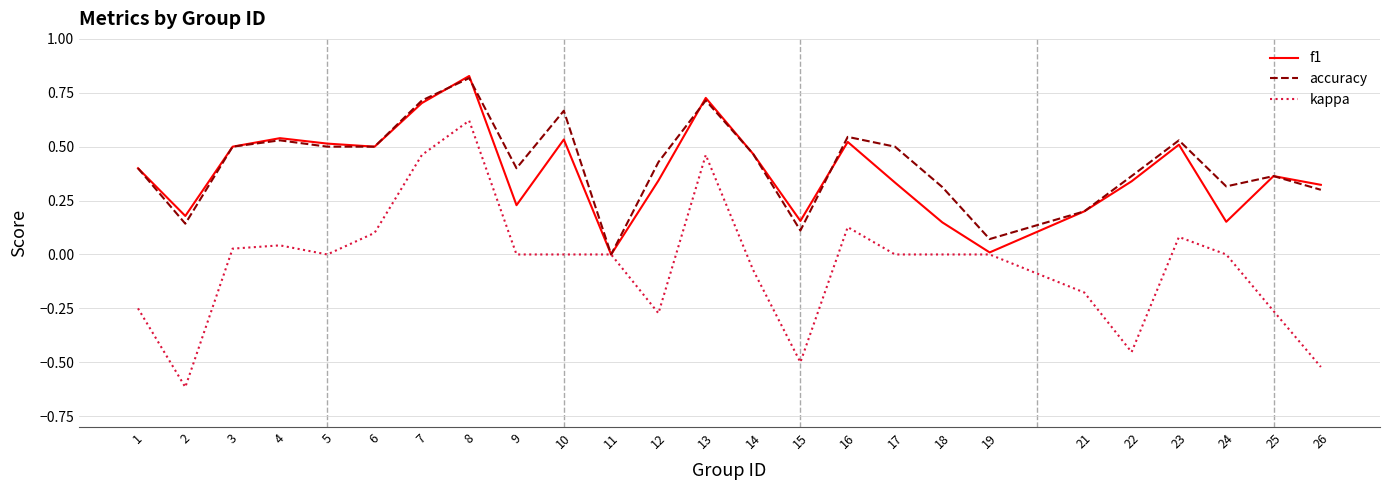

At which category is the sum across all series the highest?

8